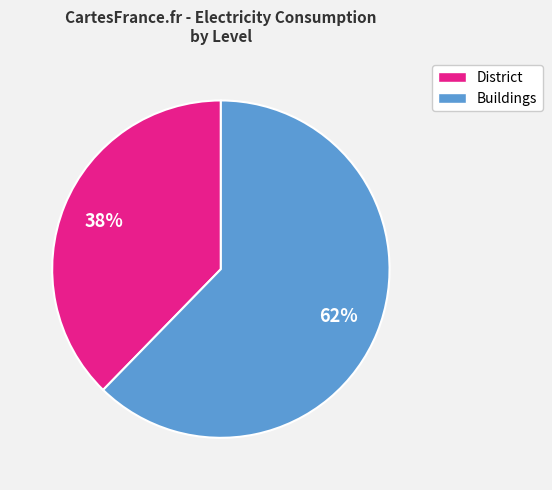

Is there any slice that represents more than half of the pie?

Yes